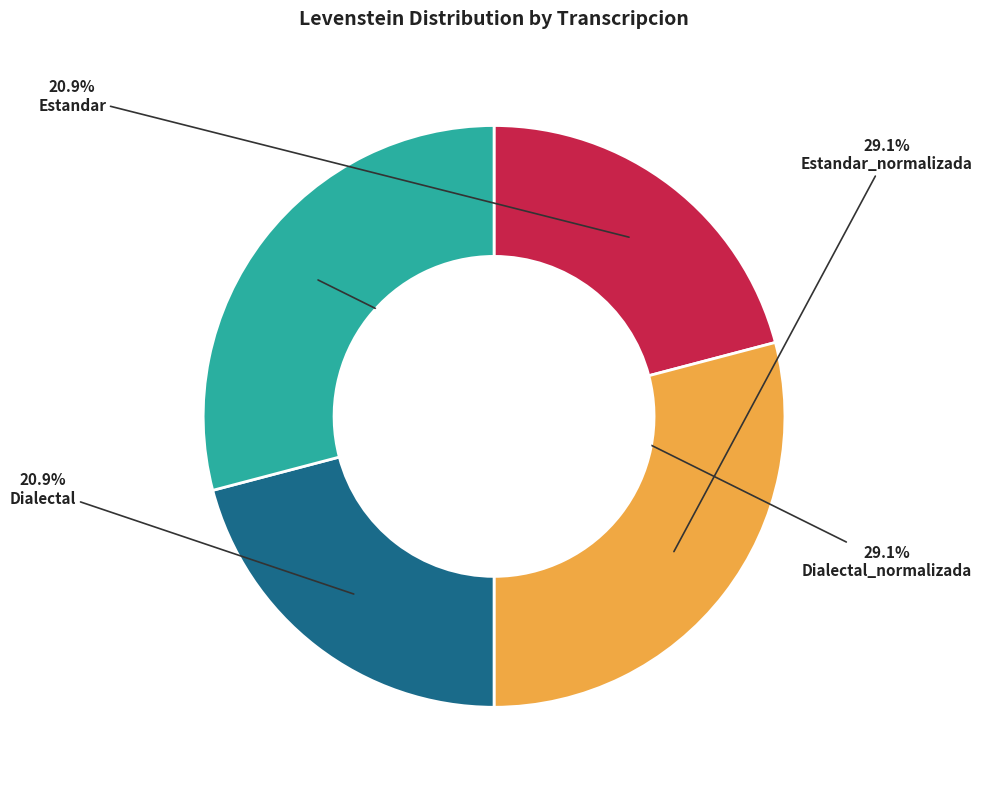

What is the ratio of the value at Dialectal to the value at Estandar?

1.0